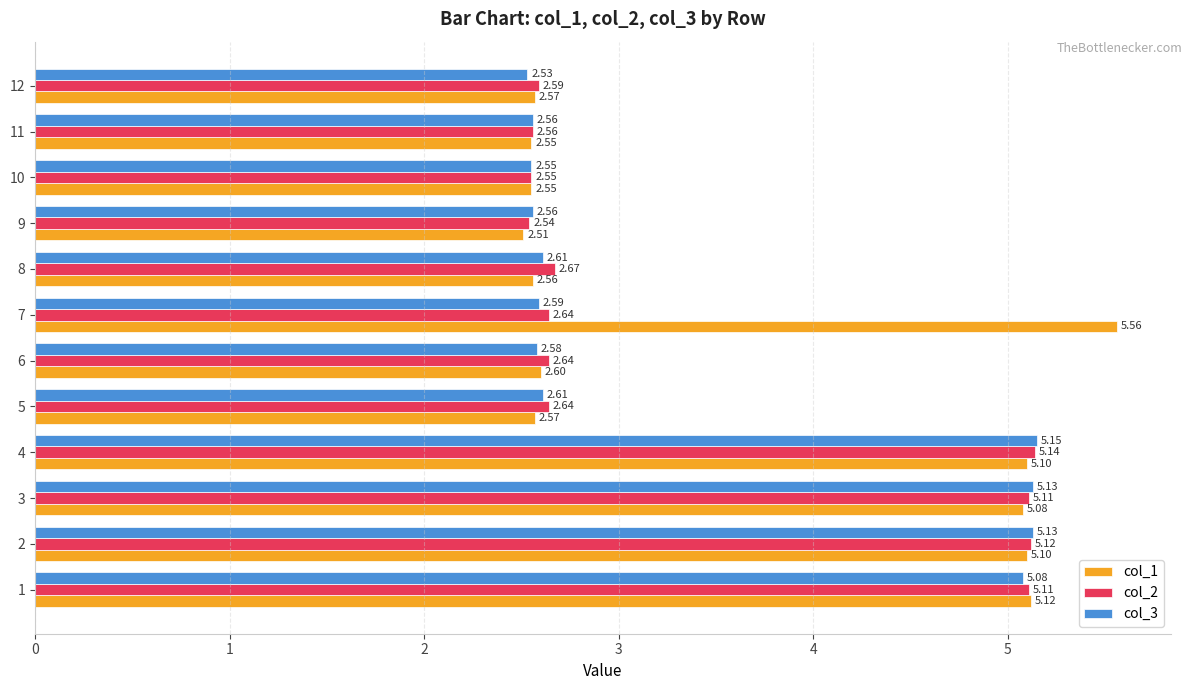

At which category is the sum across all series the highest?

4